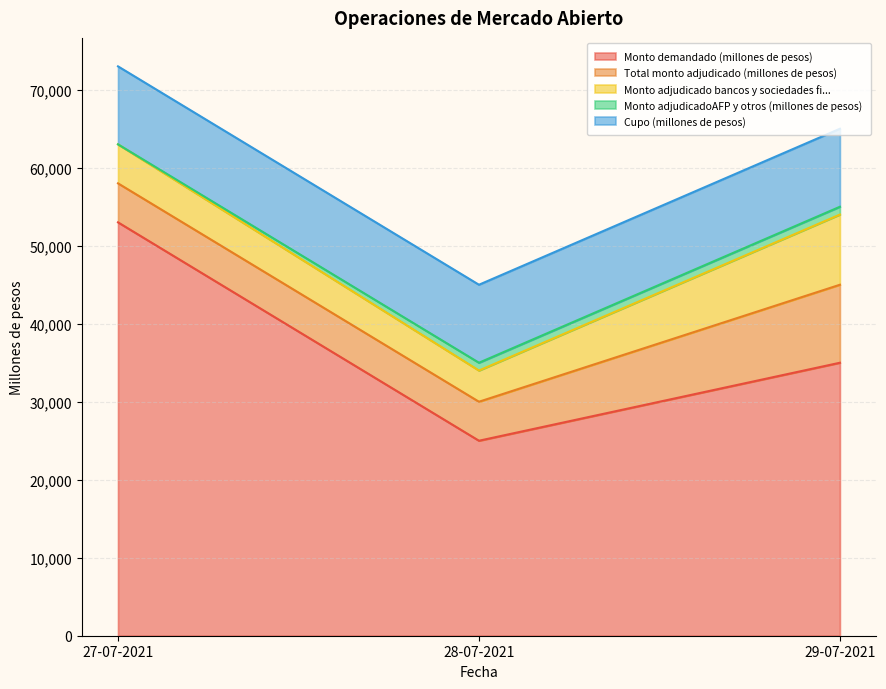

List the labels in order of Total monto adjudicado (millones de pesos) value, smallest first.

27-07-2021, 28-07-2021, 29-07-2021